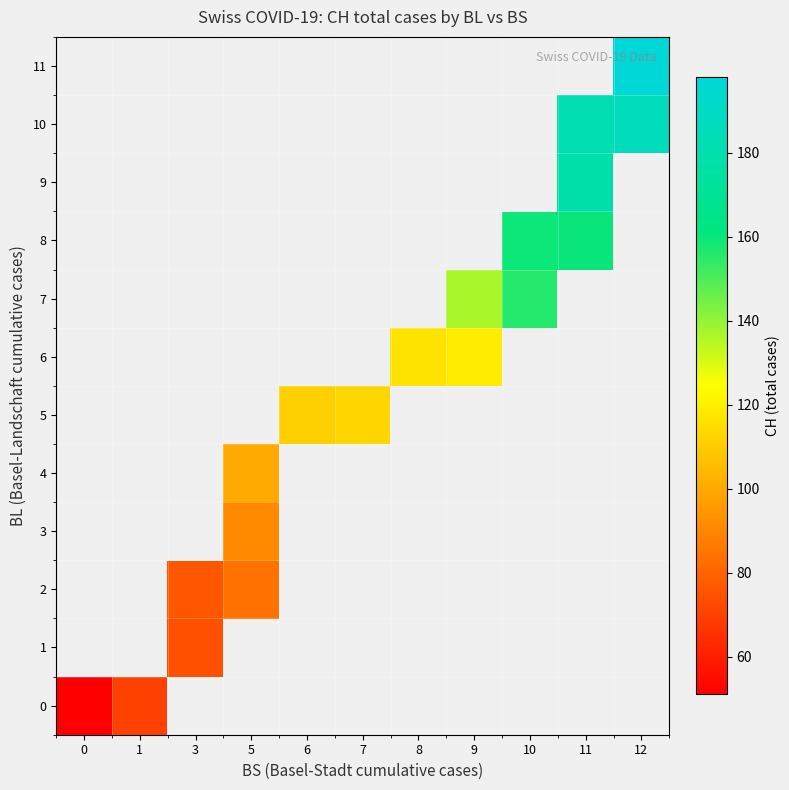

Count the number of categories in the chart.

11